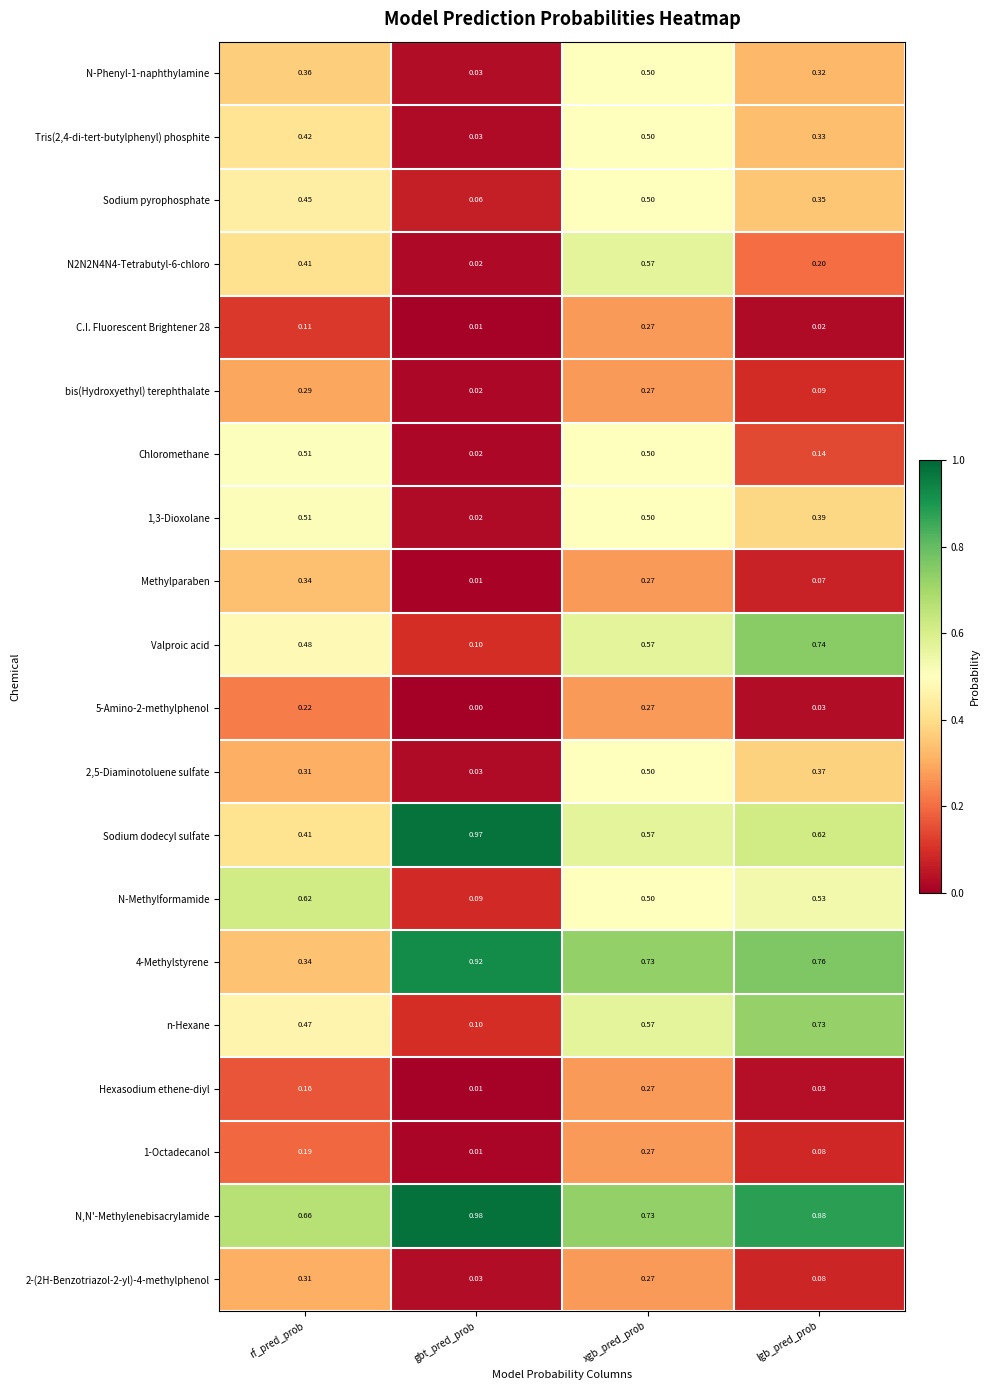

Rank the categories by N-Methylformamide value from lowest to highest.

gbt_pred_prob, xgb_pred_prob, lgb_pred_prob, rf_pred_prob